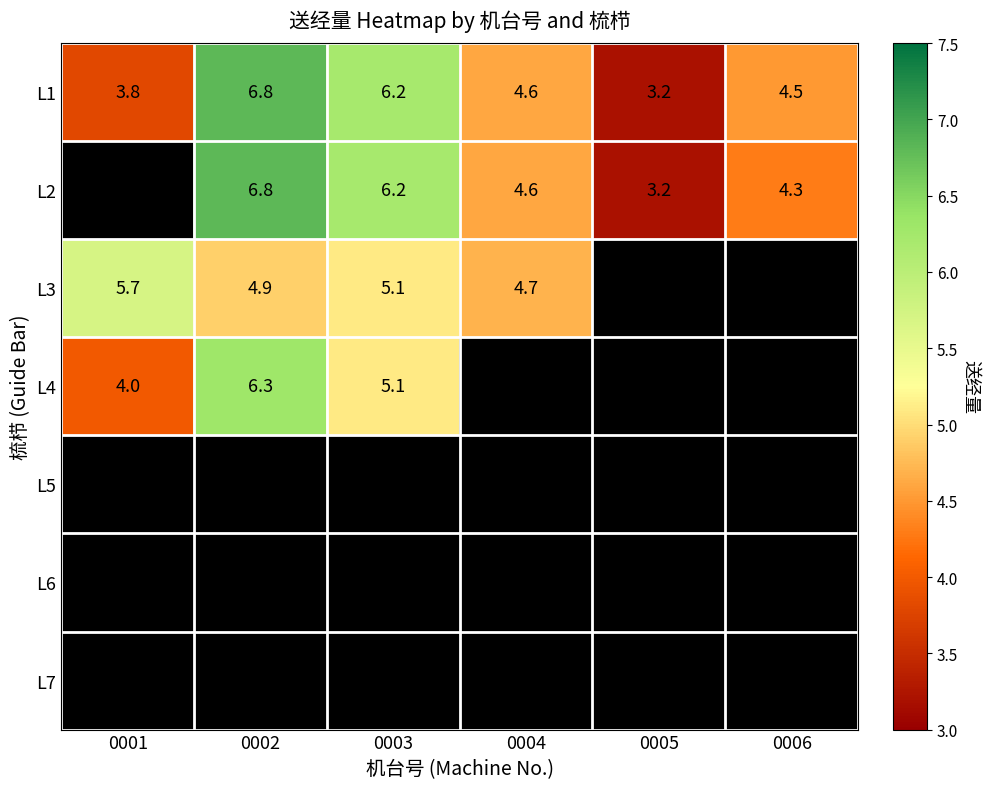

The value of L3 at 0001 is 5.7. True or false?

True